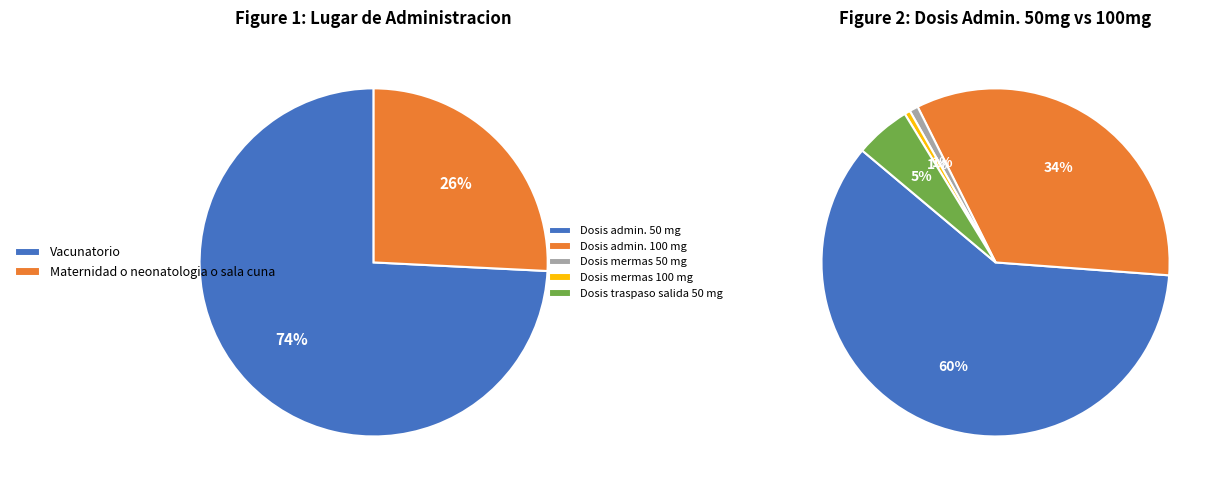

Which category has the smallest portion of the pie?

Maternidad o neonatologia o sala cuna